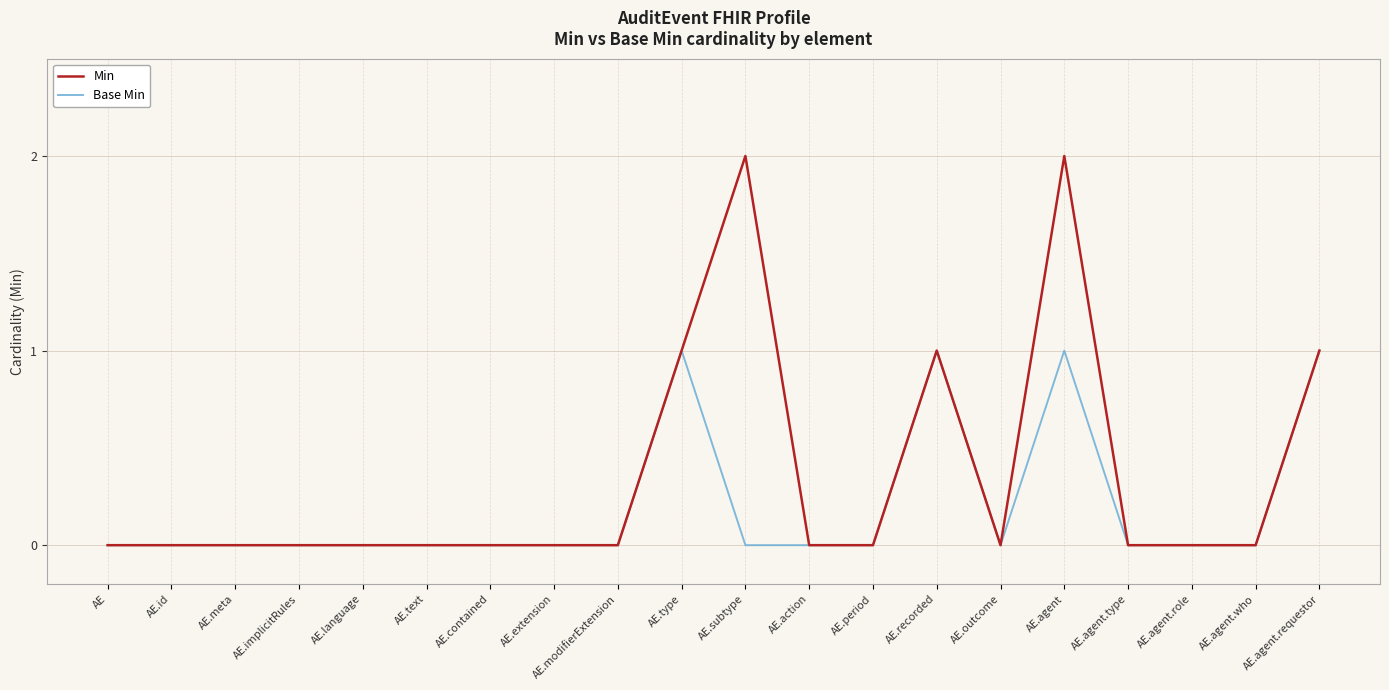

Which series has the largest total across all categories?

Min